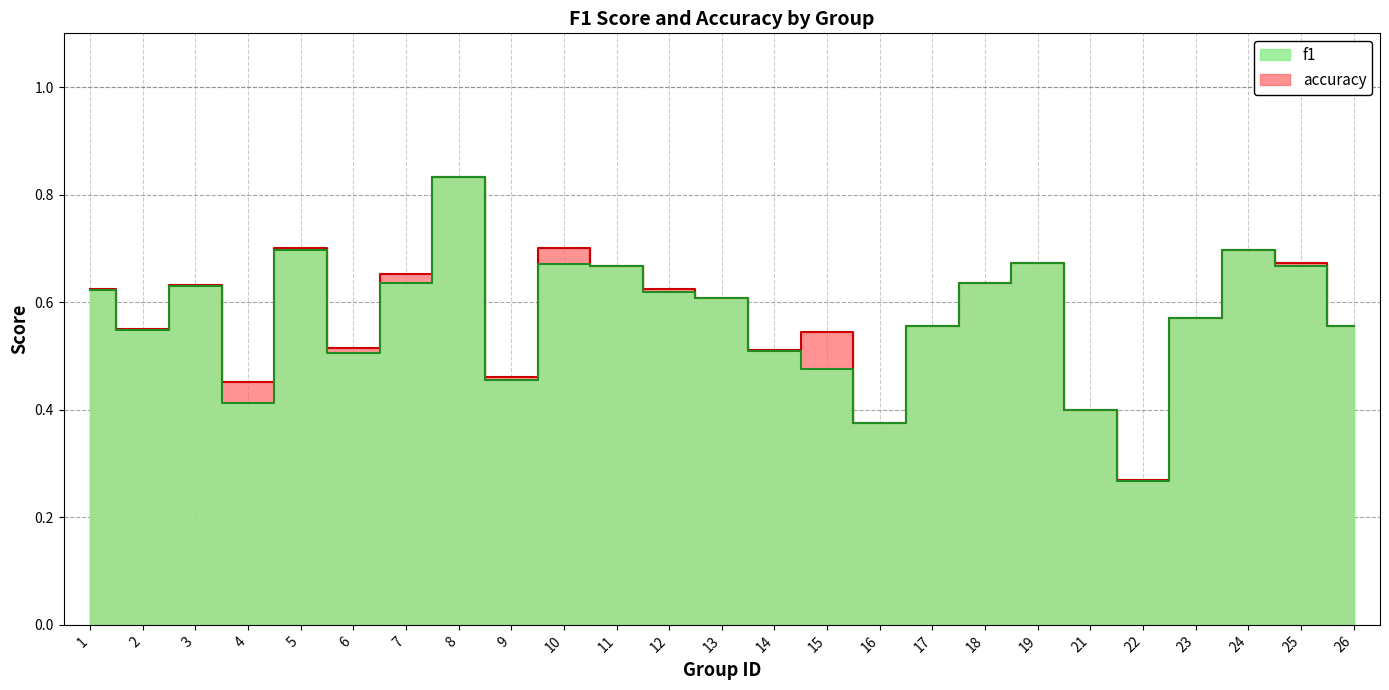

Which series has the largest total across all categories?

accuracy